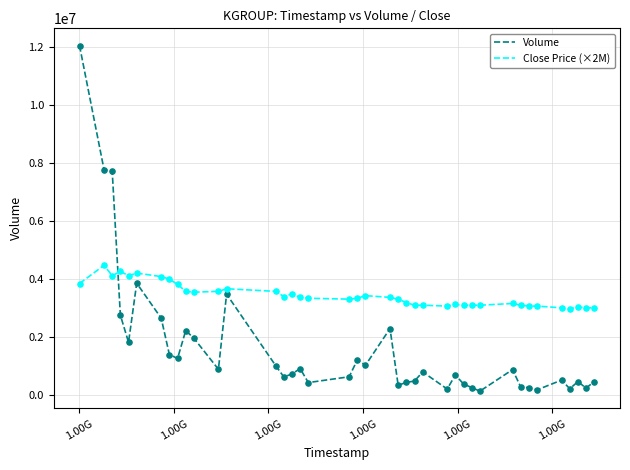

What are all the series names shown in the legend?

Volume, Close Price (×2M)